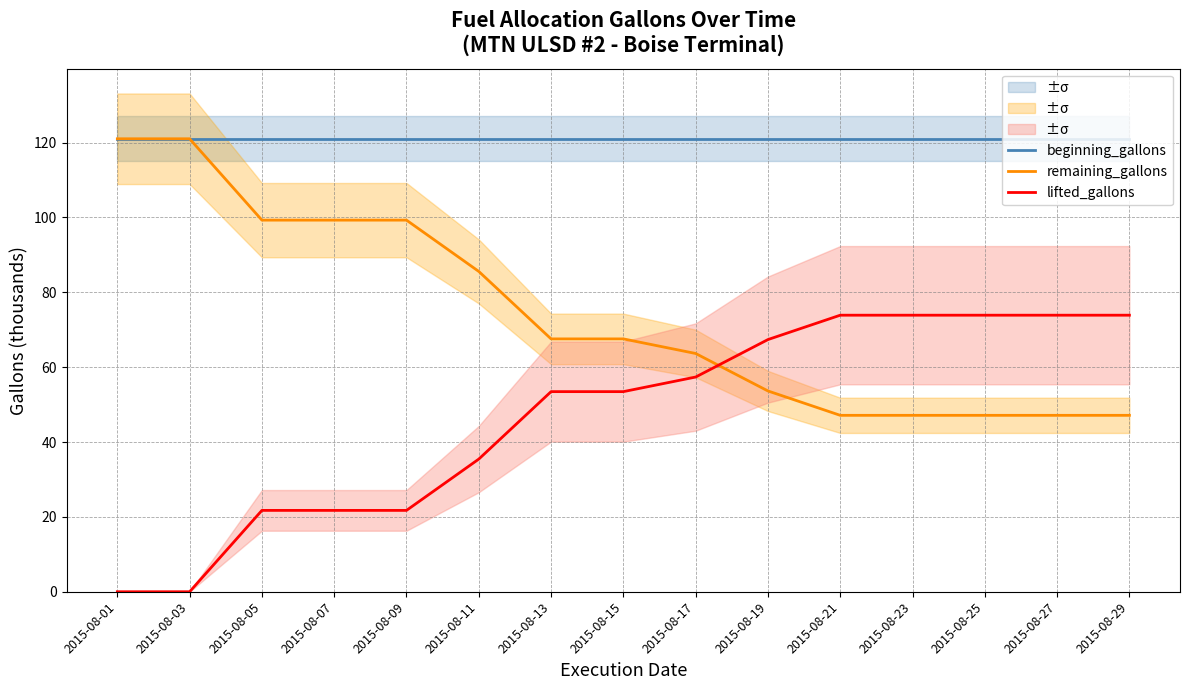

Reading left to right, extract all data points from this chart.

beginning_gallons: 2015-08-01=121.0	2015-08-03=121.0	2015-08-05=121.0	2015-08-07=121.0	2015-08-09=121.0	2015-08-11=121.0	2015-08-13=121.0	2015-08-15=121.0	2015-08-17=121.0	2015-08-19=121.0	2015-08-21=121.0	2015-08-23=121.0	2015-08-25=121.0	2015-08-27=121.0	2015-08-29=121.0
remaining_gallons: 2015-08-01=121.0	2015-08-03=121.0	2015-08-05=99.3	2015-08-07=99.3	2015-08-09=99.3	2015-08-11=85.6	2015-08-13=67.5	2015-08-15=67.5	2015-08-17=63.6	2015-08-19=53.6	2015-08-21=47.1	2015-08-23=47.1	2015-08-25=47.1	2015-08-27=47.1	2015-08-29=47.1
lifted_gallons: 2015-08-01=0.0	2015-08-03=0.0	2015-08-05=21.7	2015-08-07=21.7	2015-08-09=21.7	2015-08-11=35.4	2015-08-13=53.5	2015-08-15=53.5	2015-08-17=57.4	2015-08-19=67.4	2015-08-21=73.9	2015-08-23=73.9	2015-08-25=73.9	2015-08-27=73.9	2015-08-29=73.9